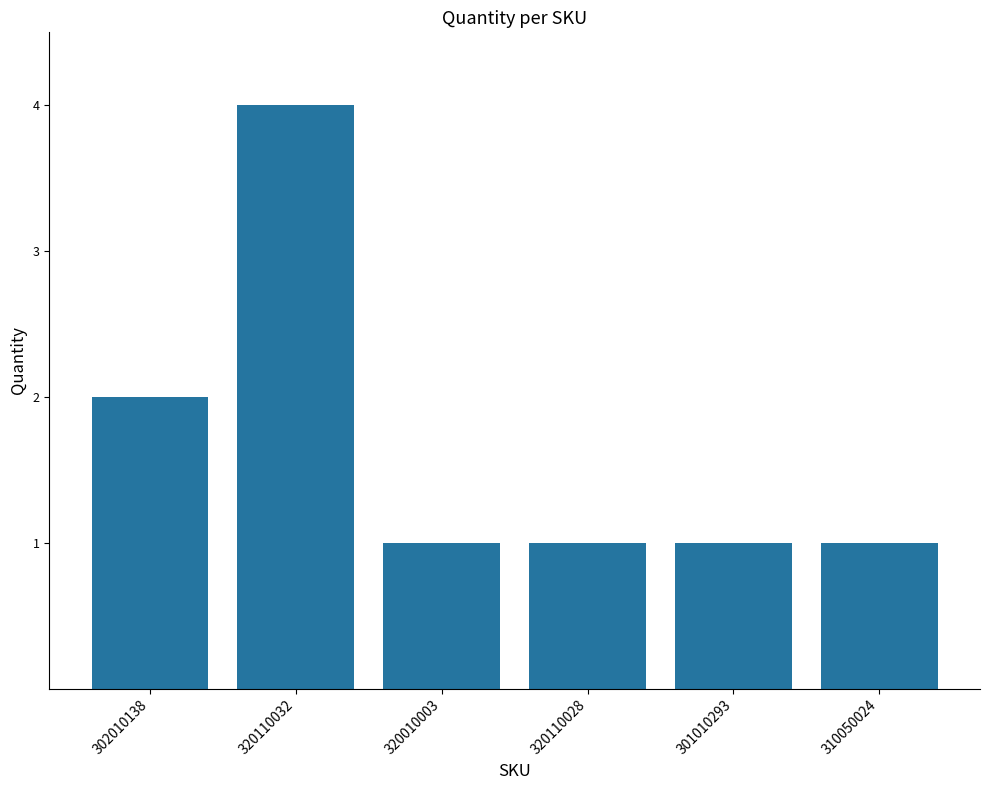

What is the greatest value displayed?

4